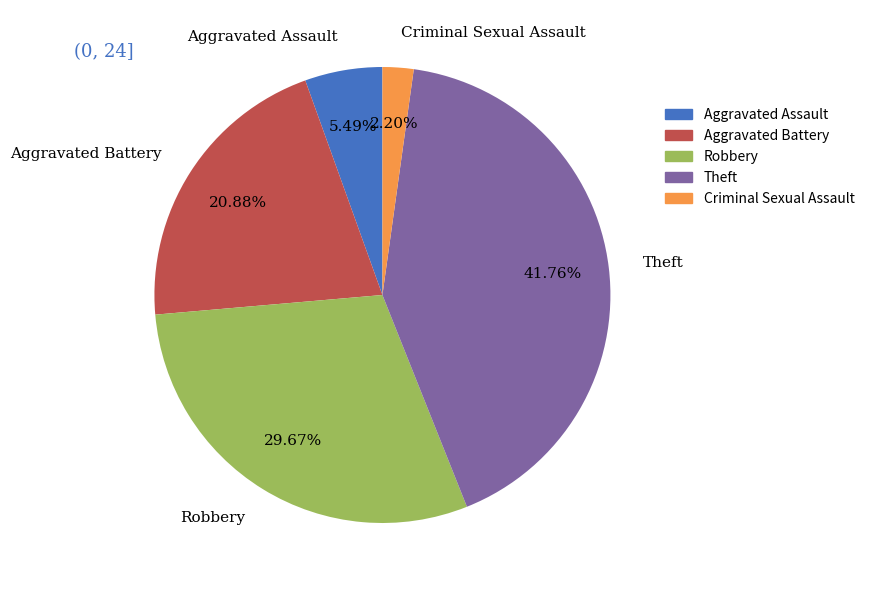

Which slice is the largest?

Theft